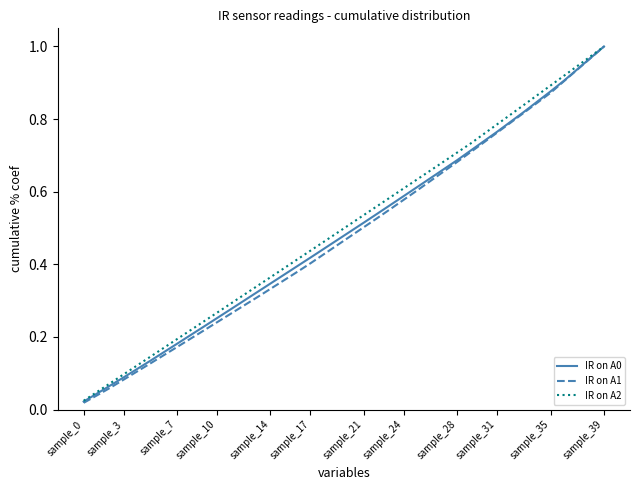

Which series has the largest range (max minus min)?

IR on A1